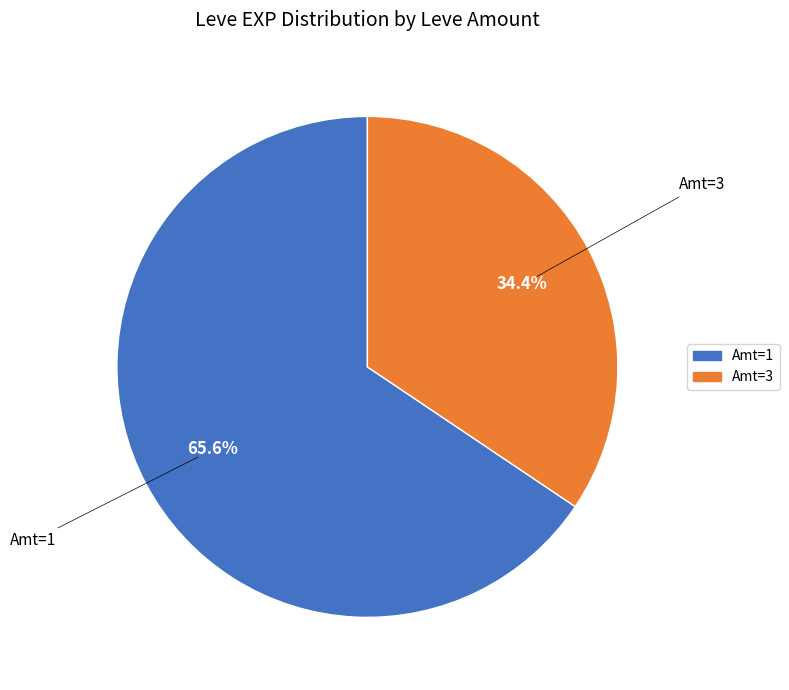

Is there any slice that represents more than half of the pie?

Yes